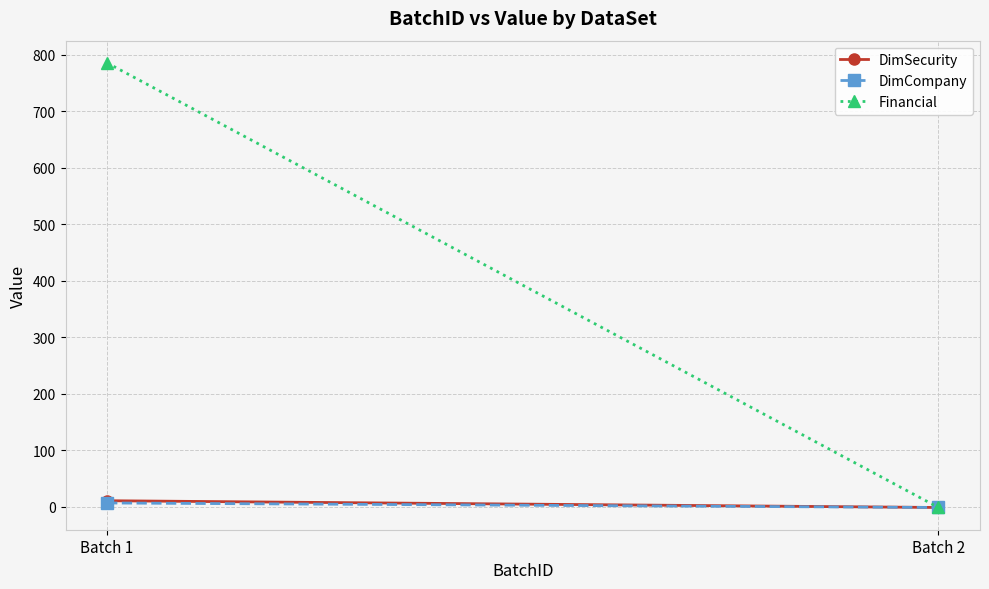

List the series in order of their peak value, highest first.

Financial, DimSecurity, DimCompany